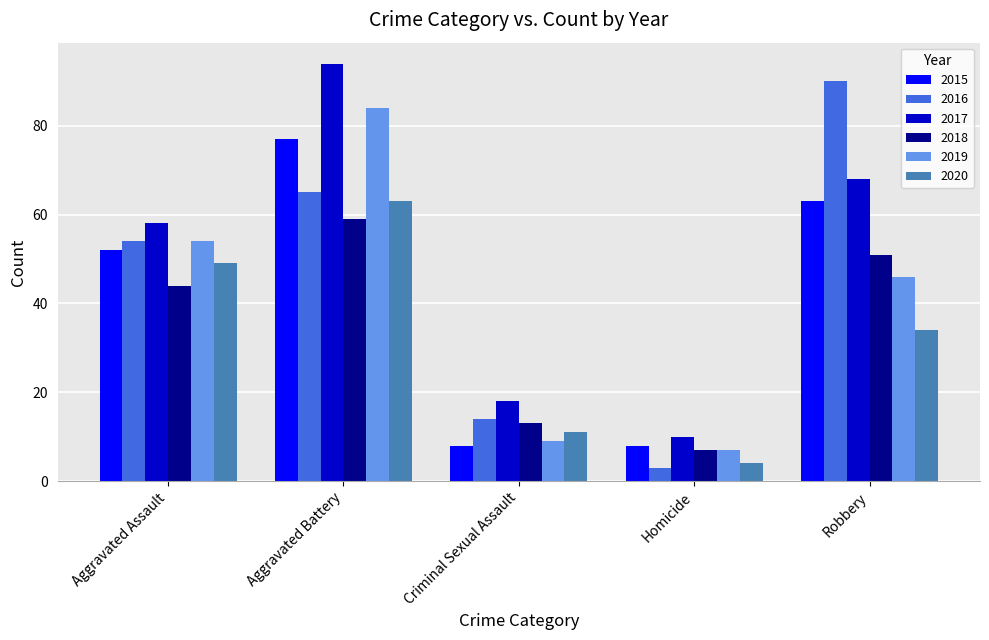

What is the sum of the 2019 values at Aggravated Assault and Aggravated Battery?

138